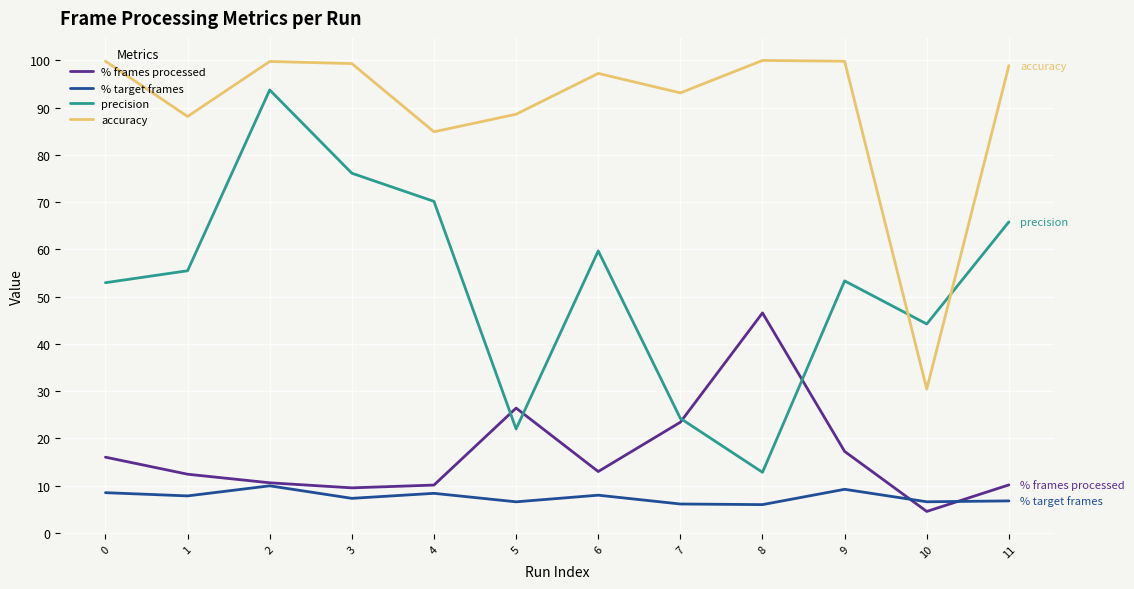

At 0, list the series in order from smallest to largest.

% target frames, % frames processed, precision, accuracy